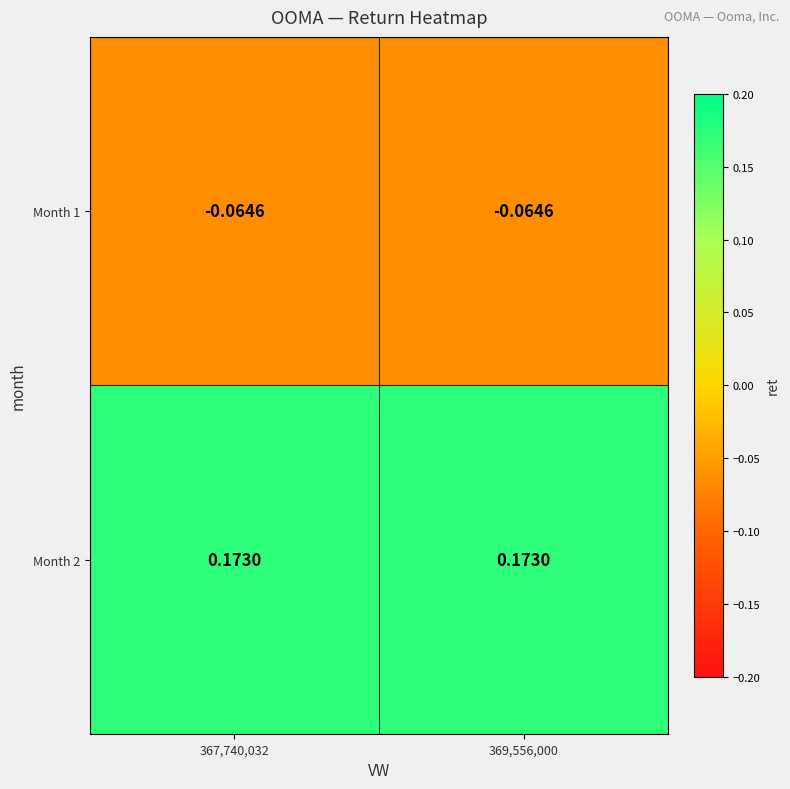

Is the value of Month 1 at 367,740,032 greater than the value of Month 2 at 369,556,000?

No